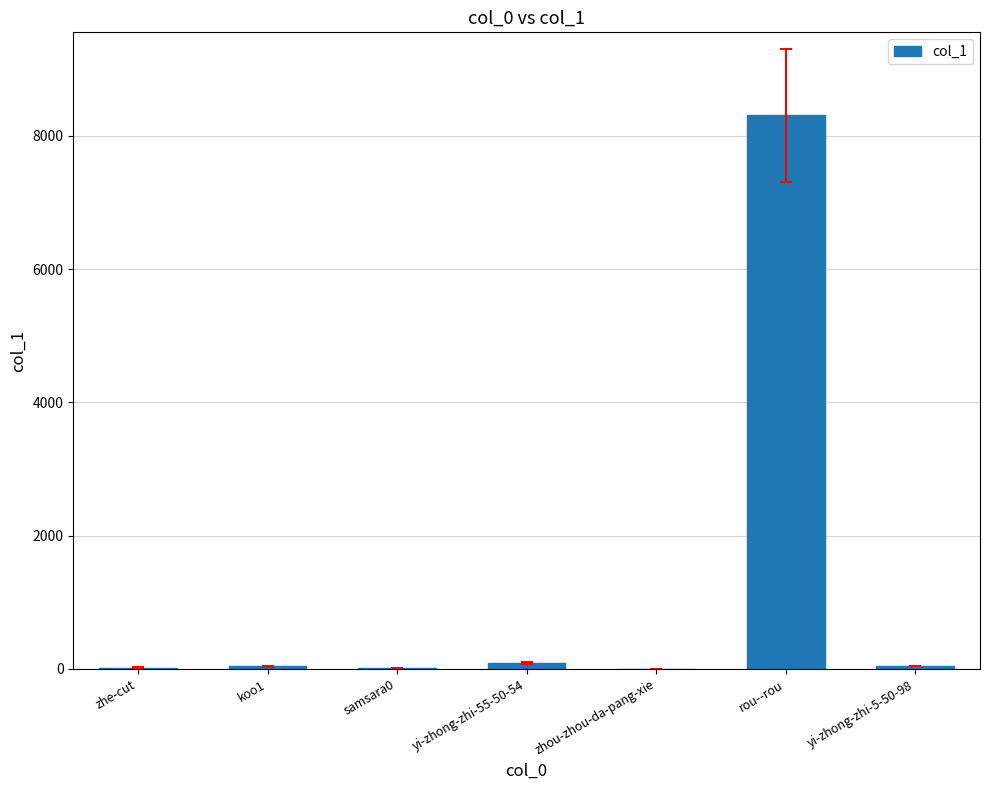

What is the greatest value displayed?

8307